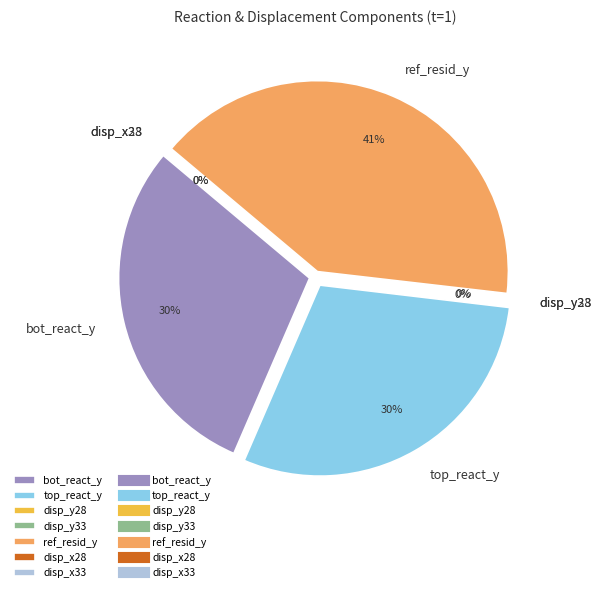

Is there a majority slice in this chart?

No